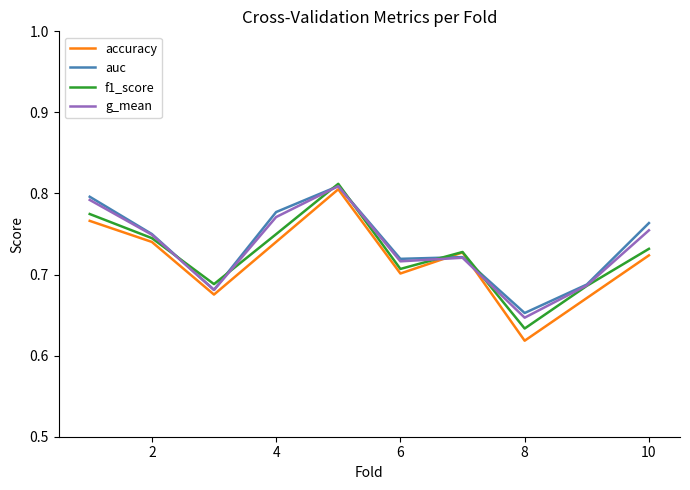

In auc, how many points are lower than both neighbors (excluding endpoints)?

3